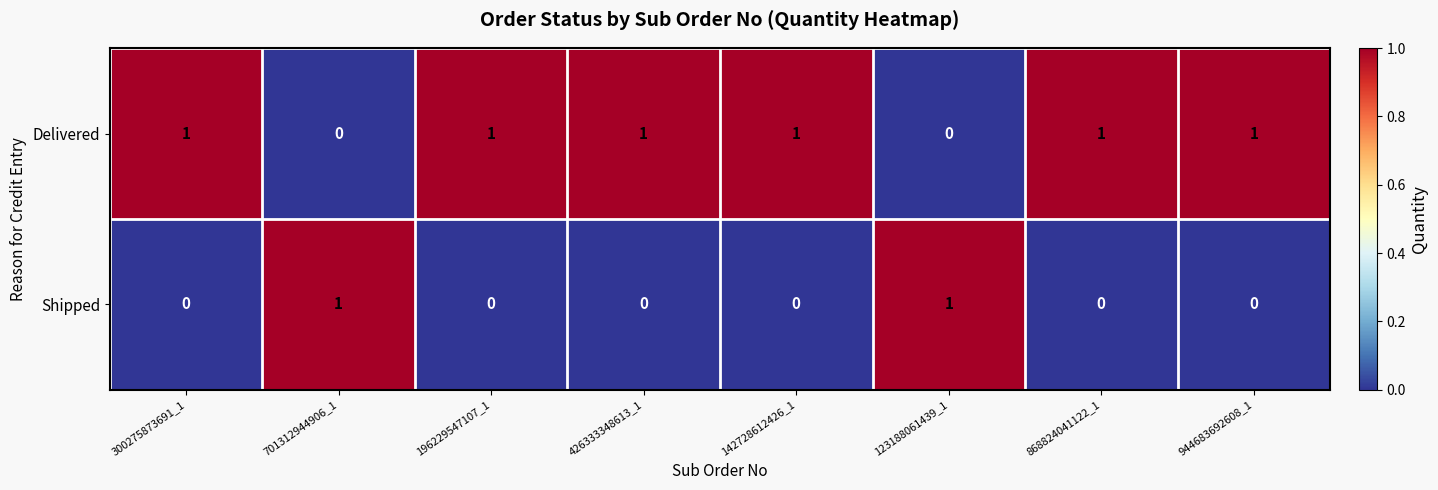

Is the value of Delivered at 196229547107_1 greater than the value of Shipped at 944683692608_1?

Yes